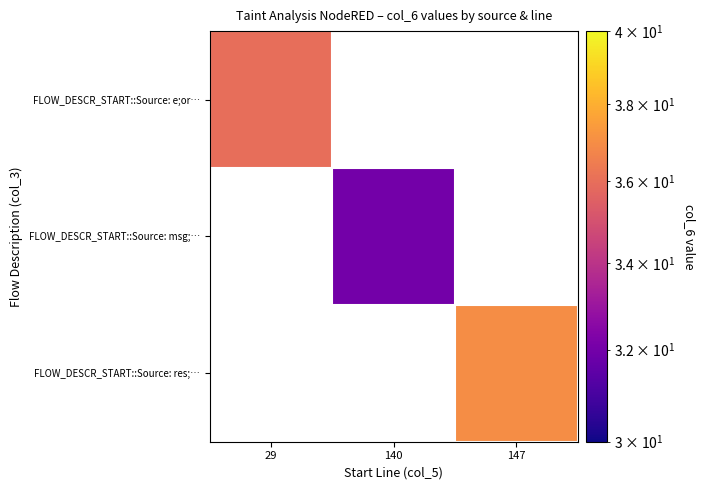

Which label corresponds to the largest value in the chart?

147